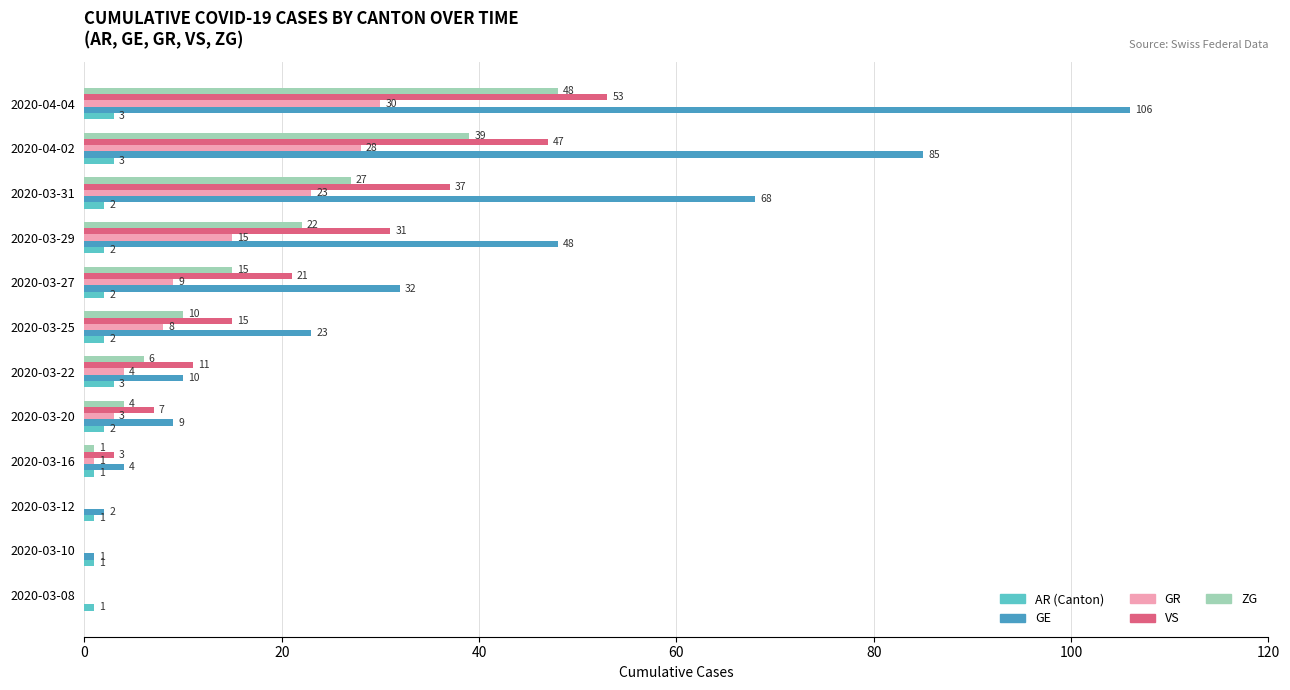

What is the sum of all GR values?

121